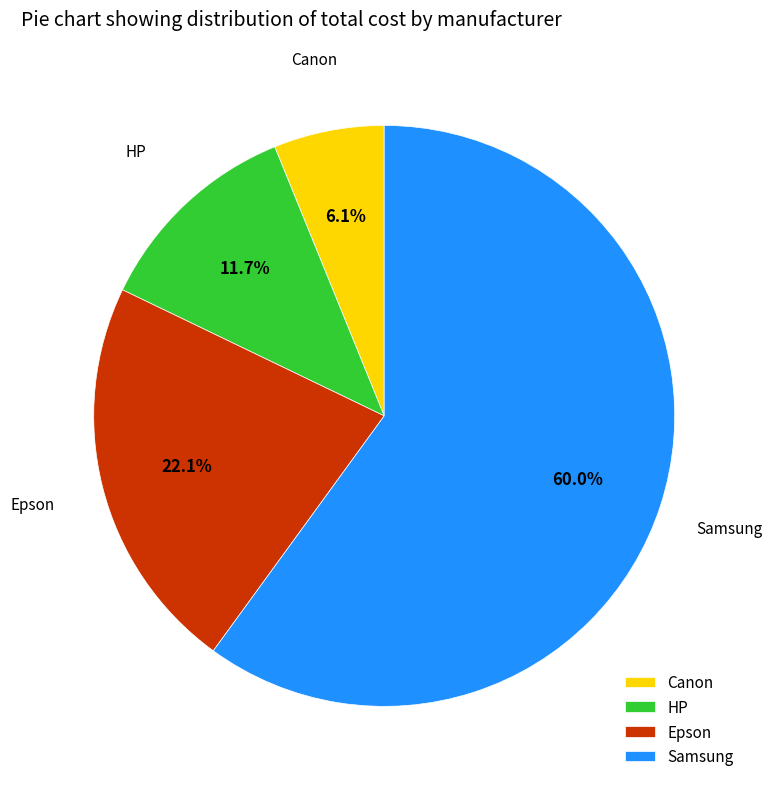

To the nearest percent, what is the difference between the largest and smallest slice percentages?

54%